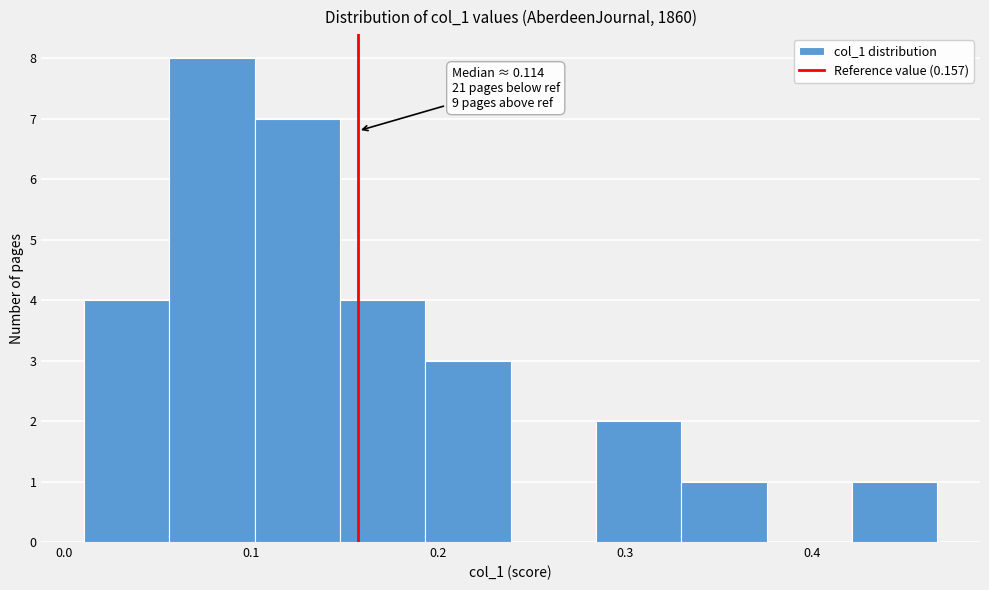

Which range on the x-axis has the tallest bar?

0.06 to 0.10